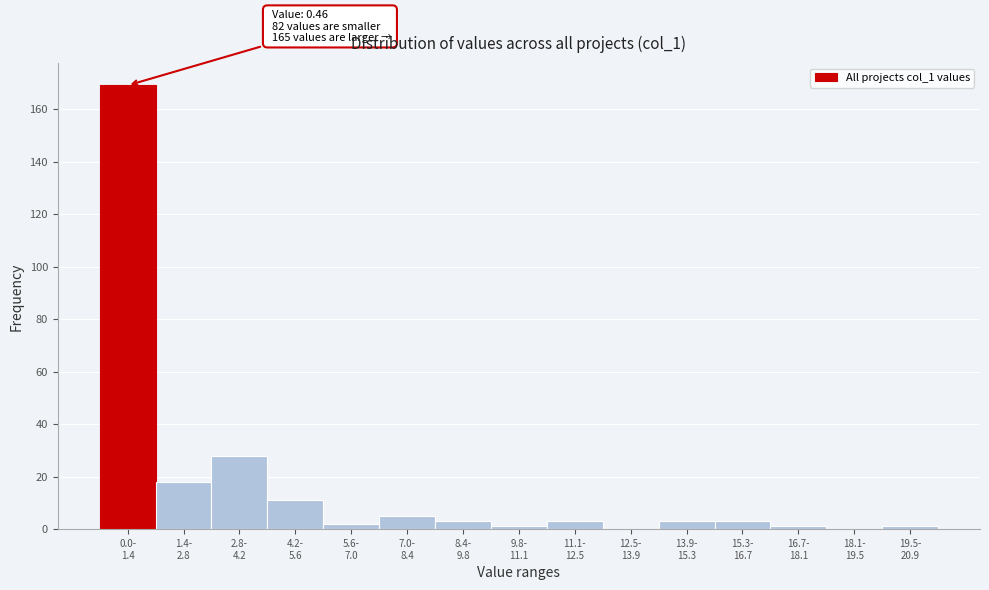

What is the sum of all values?

248